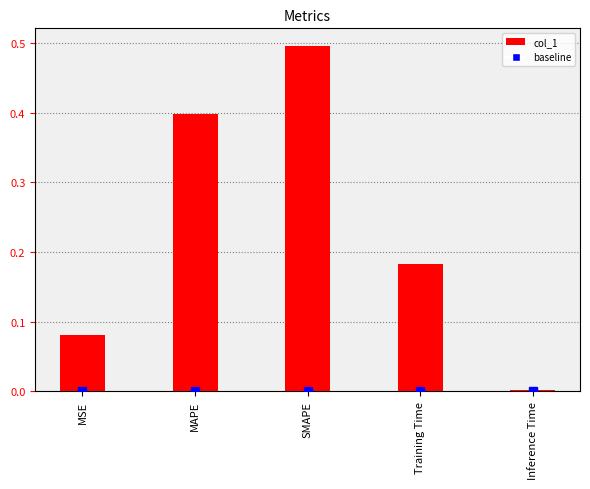

What is the sum of all values?

1.2